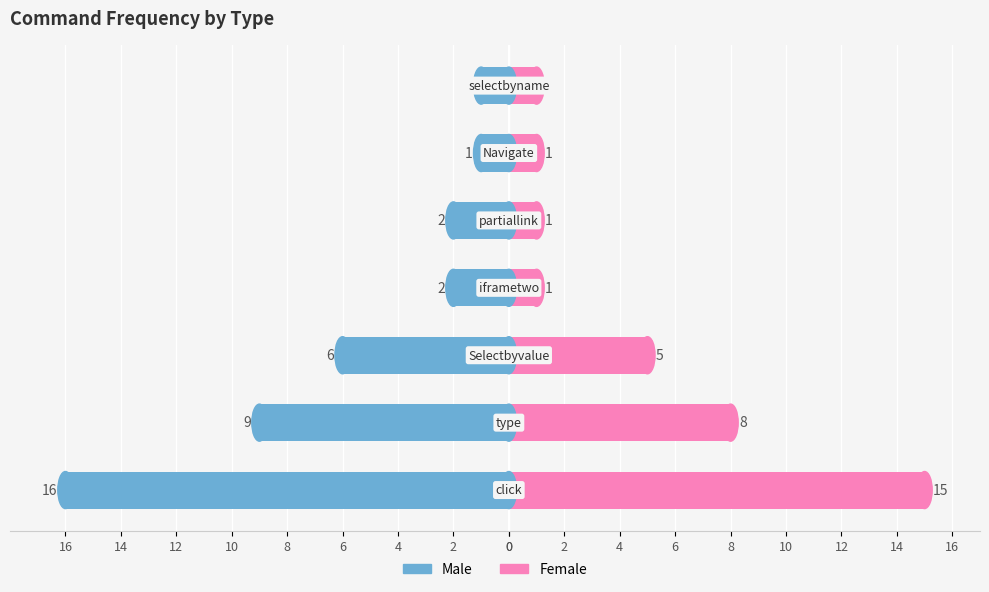

Reading left to right, transcribe all the data shown in this chart.

Male: -16	-9	-6	-2	-2	-1	-1
Female: 15	8	5	1	1	1	1